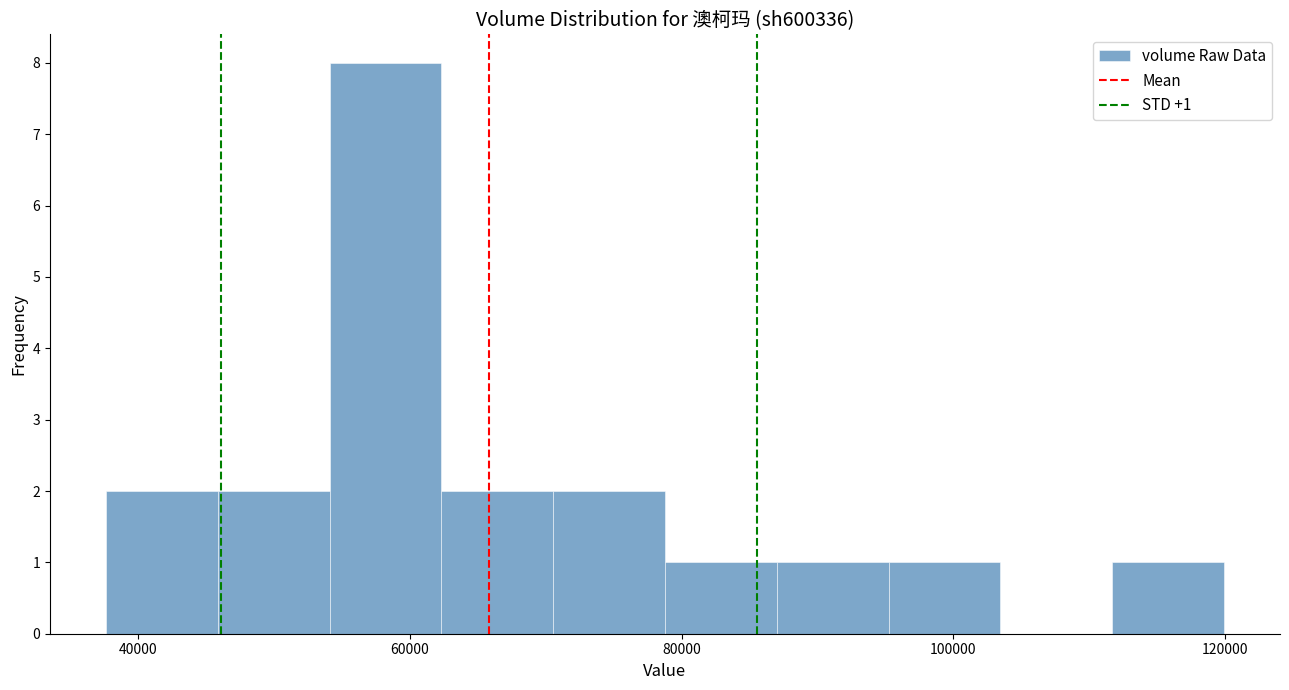

Over which range of the x-axis is the bar tallest?

54000 to 62000